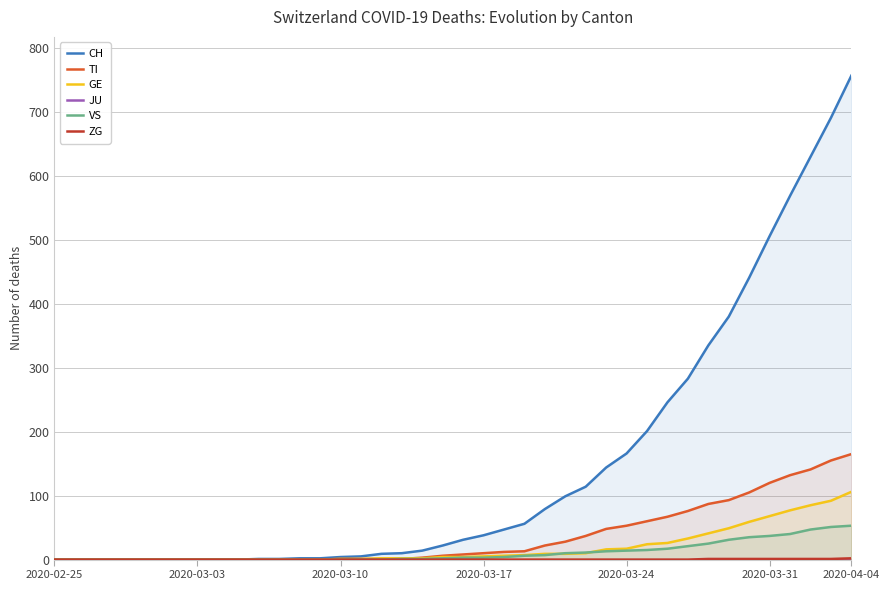

Reading left to right, list all the values displayed in this chart.

CH: 0	0	0	0	0	0	0	0	0	0	1	1	2	2	4	5	9	10	14	22	31	38	47	56	79	99	114	144	166	201	246	283	335	380	441	506	569	630	691	757
TI: 0	0	0	0	0	0	0	0	0	0	0	0	0	0	1	1	1	1	3	6	8	10	12	13	22	28	37	48	53	60	67	76	87	93	105	120	132	141	155	165
GE: 0	0	0	0	0	0	0	0	0	0	0	0	0	0	1	1	2	2	2	4	4	5	6	7	9	9	10	16	17	24	26	33	41	49	59	68	77	85	92	106
JU: 0	0	0	0	0	0	0	0	0	0	0	0	0	0	0	0	0	0	0	0	0	0	0	0	0	0	0	0	0	0	0	0	0	0	0	0	0	0	0	0
VS: 0	0	0	0	0	0	0	0	0	0	0	0	0	0	0	0	0	1	1	2	3	3	4	6	7	10	11	13	14	15	17	21	25	31	35	37	40	47	51	53
ZG: 0	0	0	0	0	0	0	0	0	0	0	0	0	0	0	0	0	0	0	0	0	0	0	0	0	0	0	0	0	0	0	0	1	1	1	1	1	1	1	2